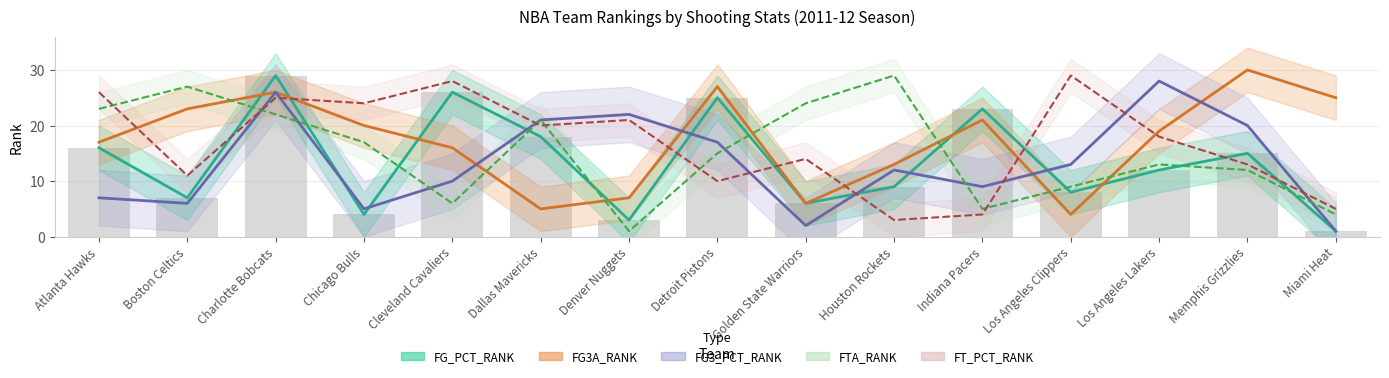

What position from the left is Los Angeles Clippers?

12